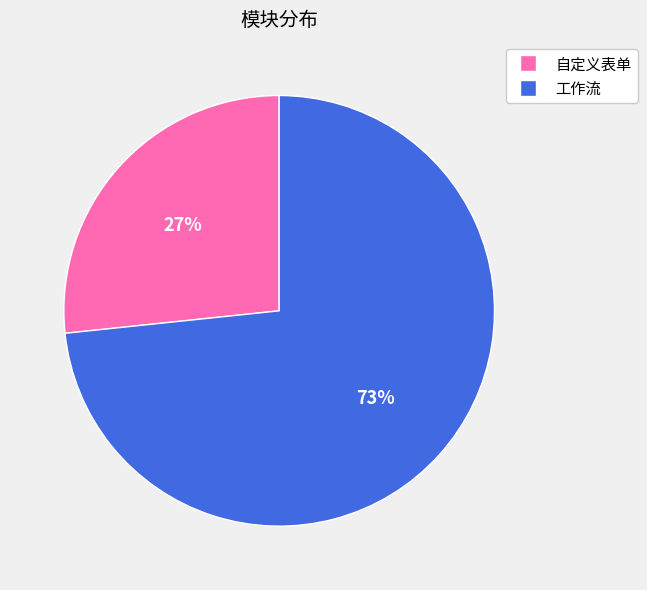

Is the sum of 自定义表单 and 工作流 greater than half?

Yes